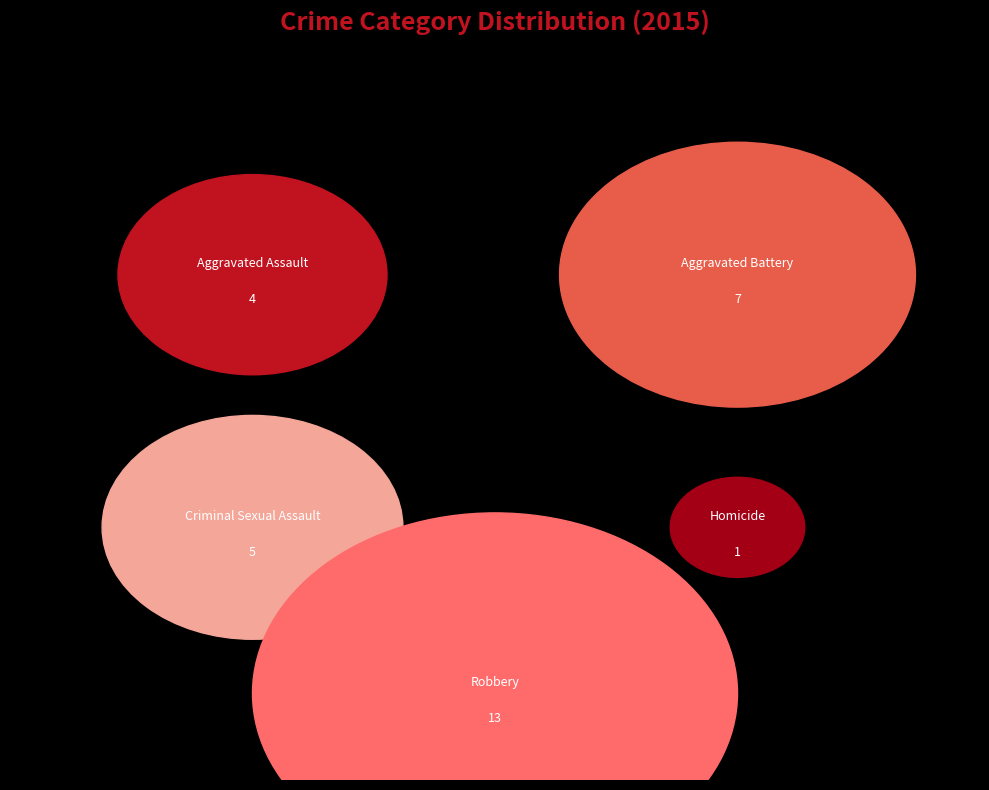

True or false: Aggravated Assault accounts for 20% of the total.

False